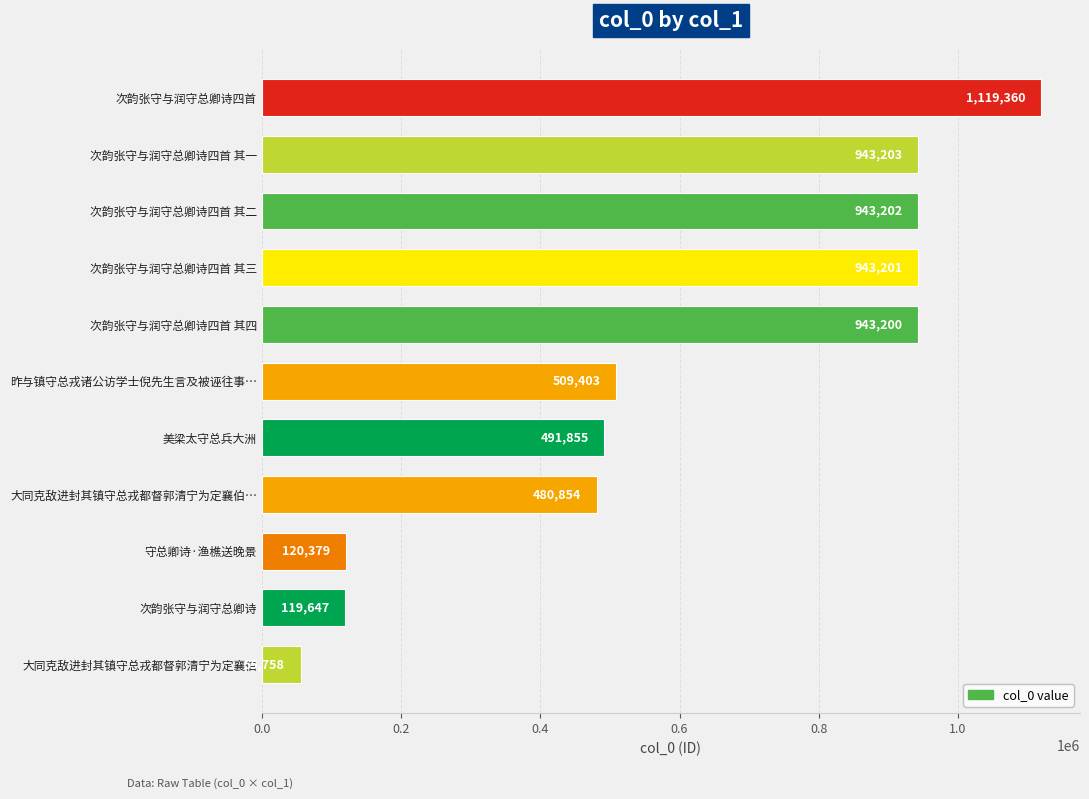

What is the difference between the maximum and minimum values?

1063602